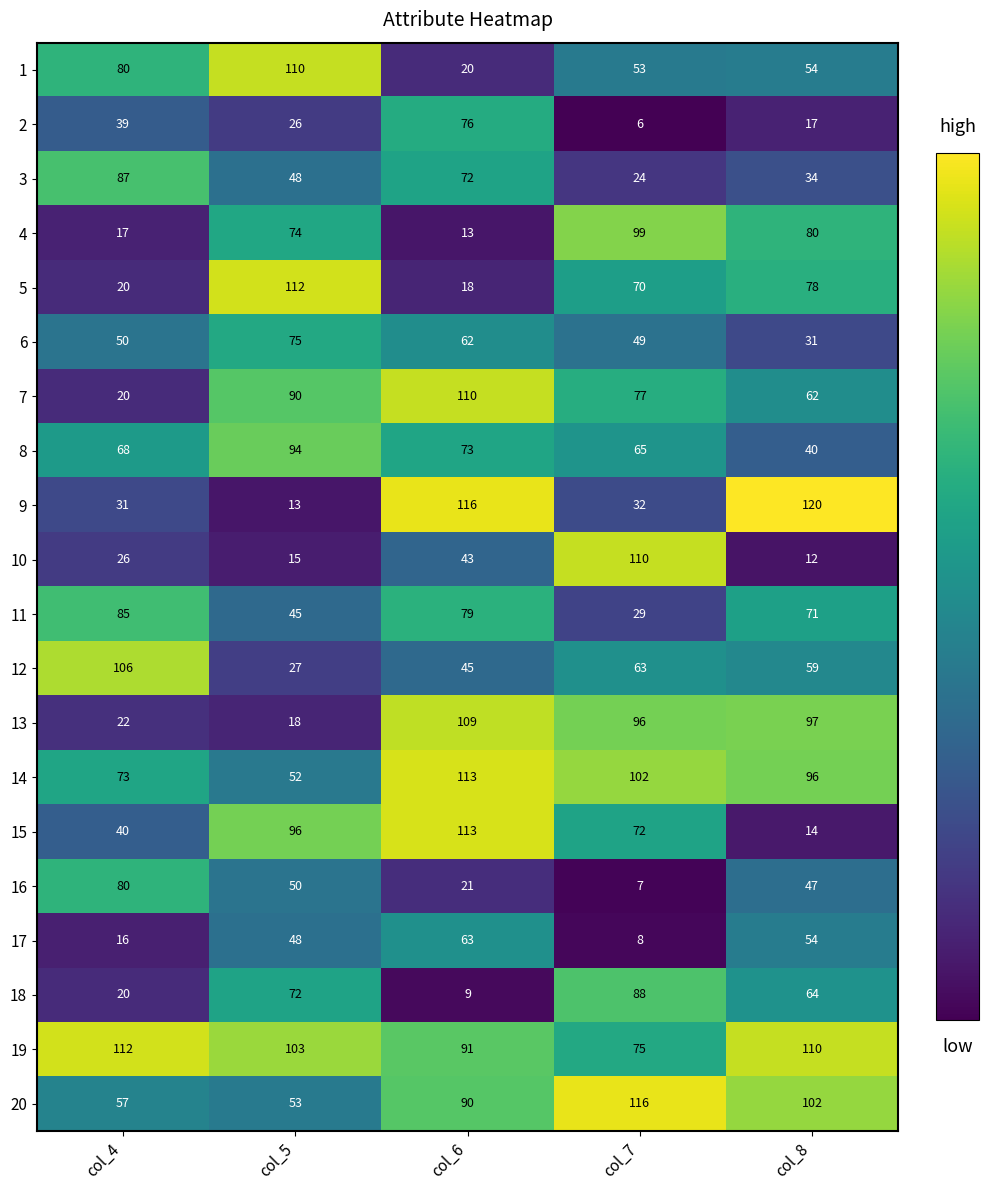

Rank the series at col_7 from highest to lowest value.

20, 10, 14, 4, 13, 18, 7, 19, 15, 5, 8, 12, 1, 6, 9, 11, 3, 17, 16, 2